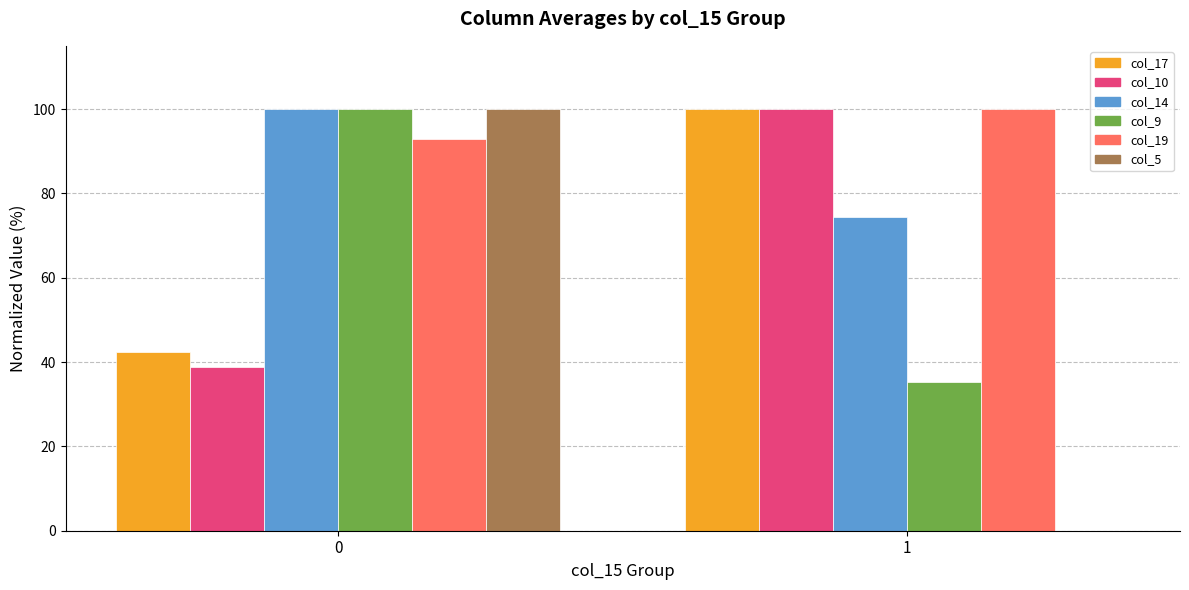

The col_19 series shows 92.8 at 0. True or false?

True